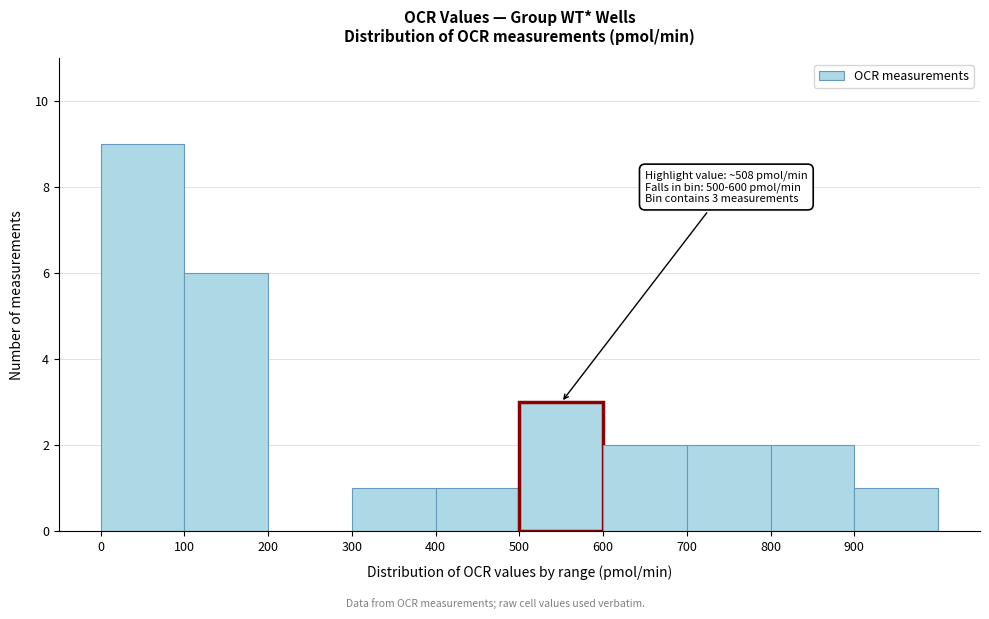

Over which range of the x-axis is the bar tallest?

0 to 100